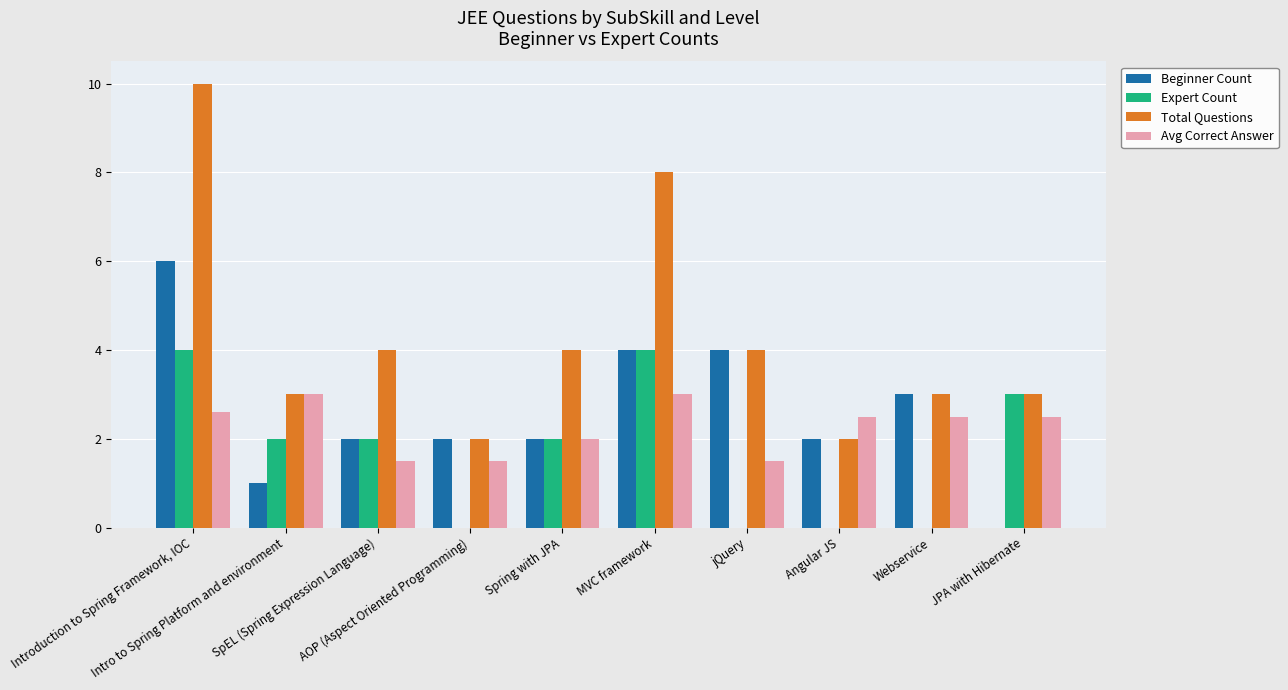

Which series has the largest total across all categories?

Total Questions